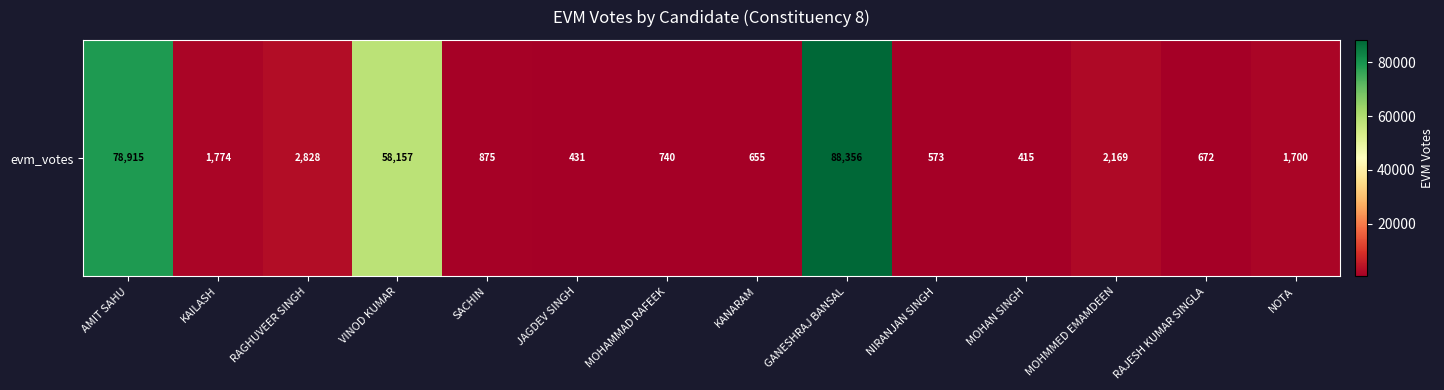

Rank the categories by value from lowest to highest.

MOHAN SINGH, JAGDEV SINGH, NIRANJAN SINGH, KANARAM, RAJESH KUMAR SINGLA, MOHAMMAD RAFEEK, SACHIN, NOTA, KAILASH, MOHMMED EMAMDEEN, RAGHUVEER SINGH, VINOD KUMAR, AMIT SAHU, GANESHRAJ BANSAL